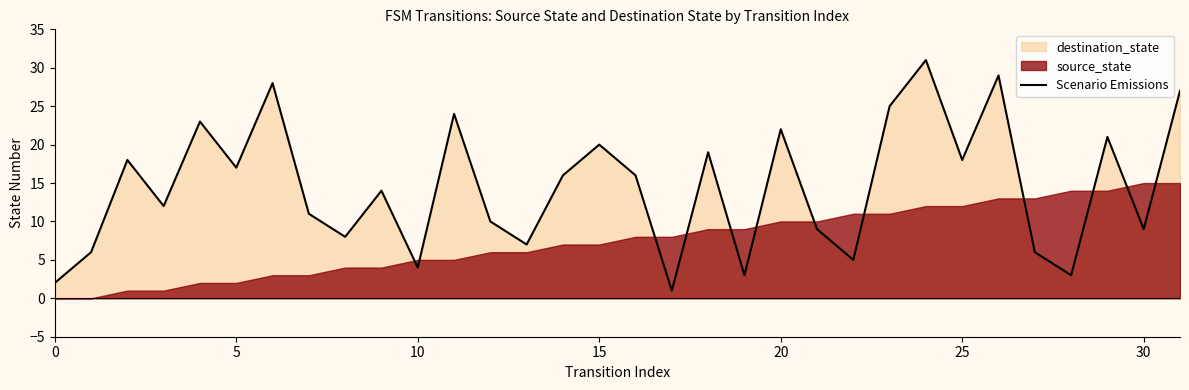

What is the sum of the values at 18 and 0?

21